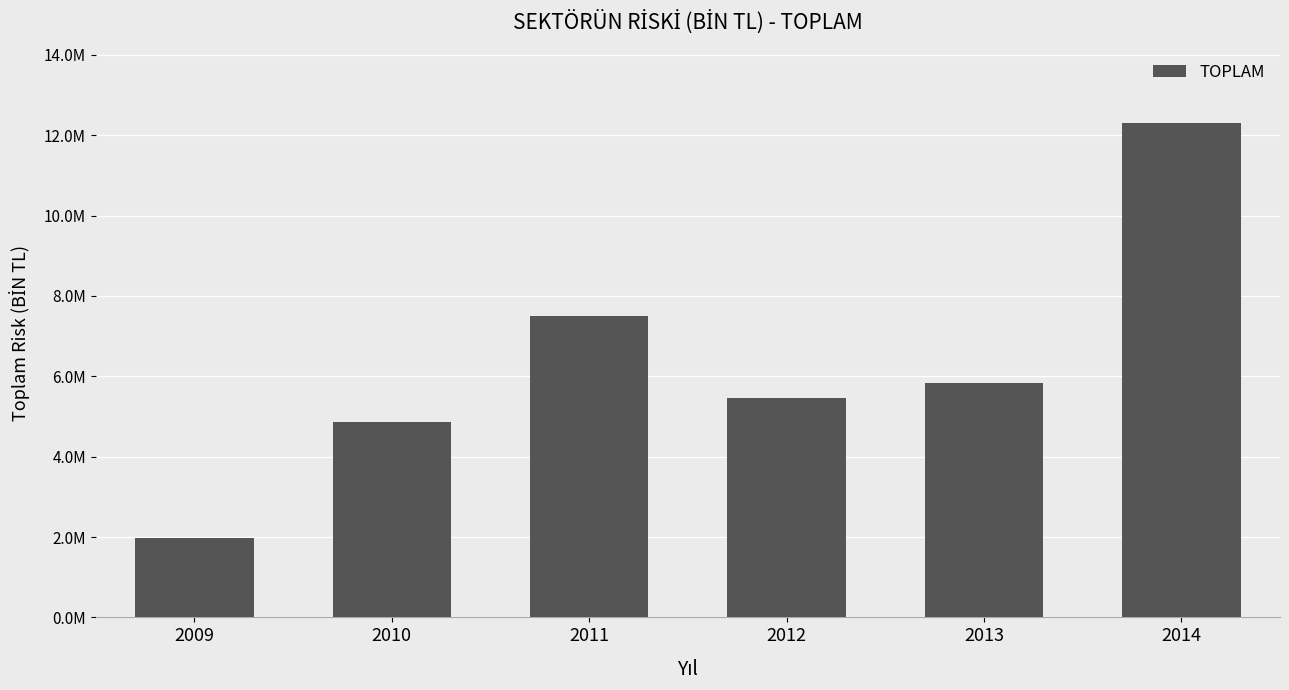

What is the difference between the second highest and minimum values?

5521063.6